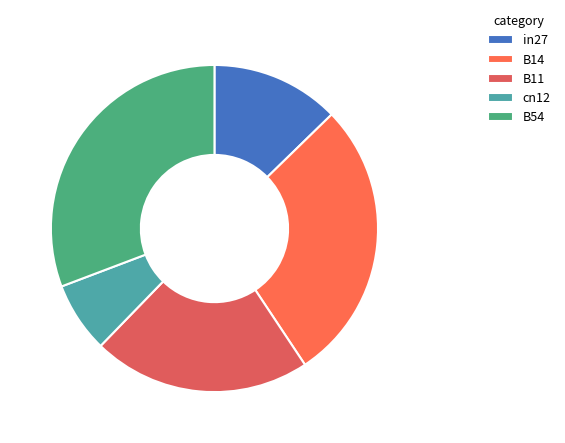

Is there a majority slice in this chart?

No